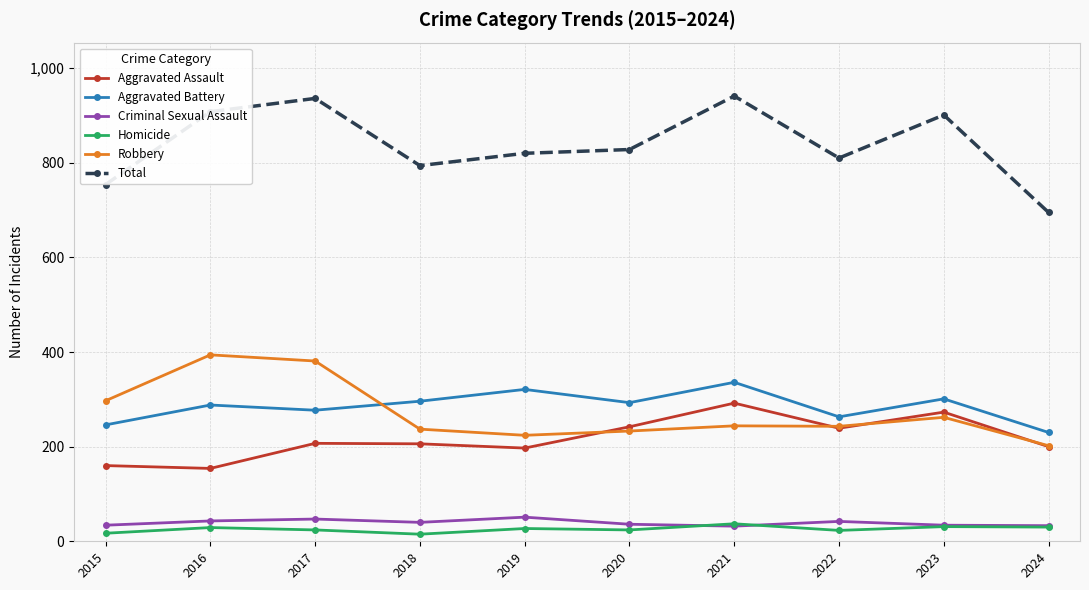

The Aggravated Assault series shows 309 at 2019. True or false?

False